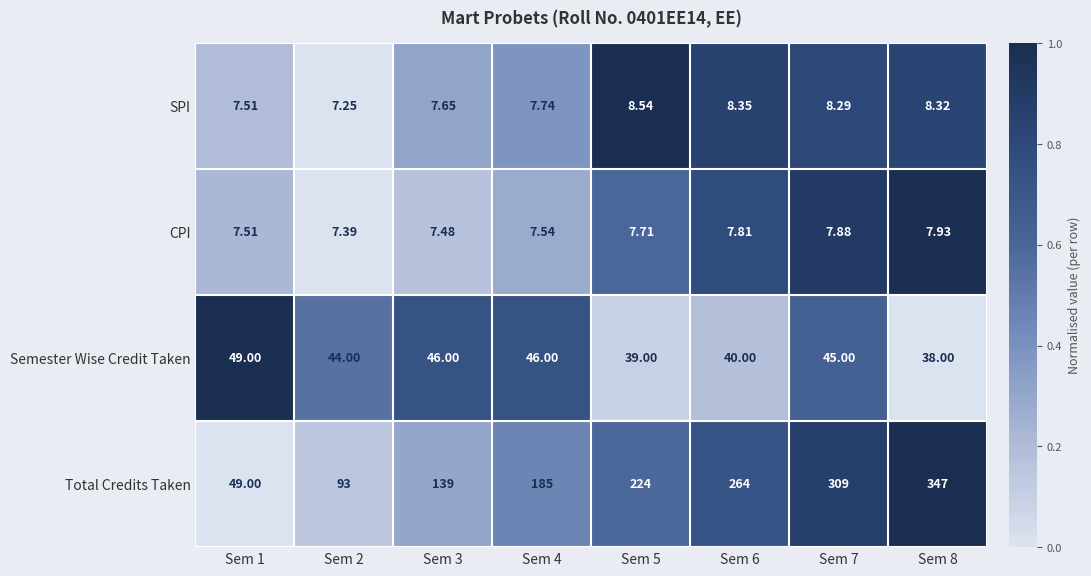

Which series has the widest spread of values?

Total Credits Taken